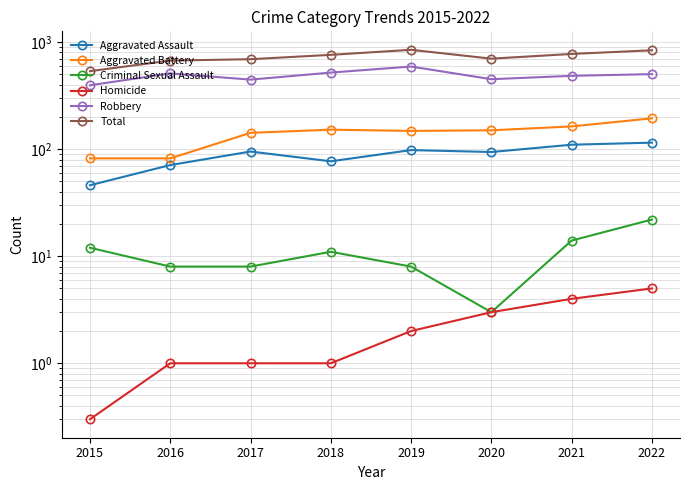

What is the difference between the maximum and minimum values in the Aggravated Battery series?

112.0